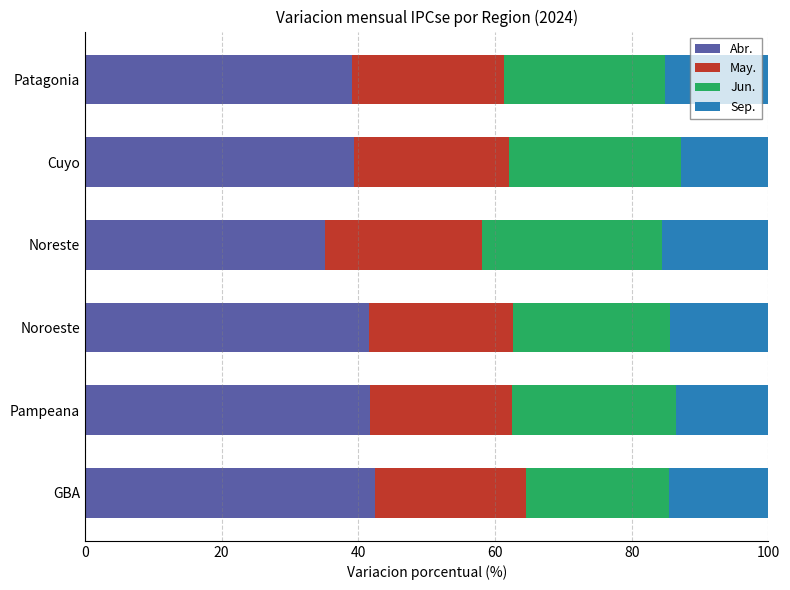

Count the number of categories in the chart.

6